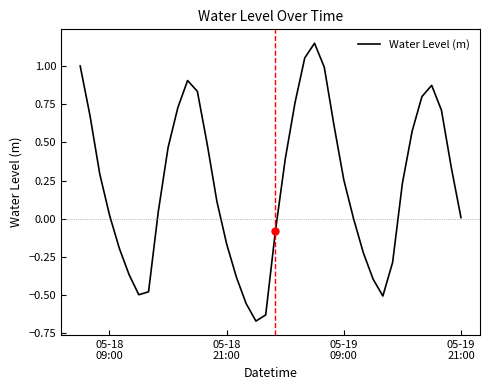

What is the difference between the maximum and minimum values?

1.8